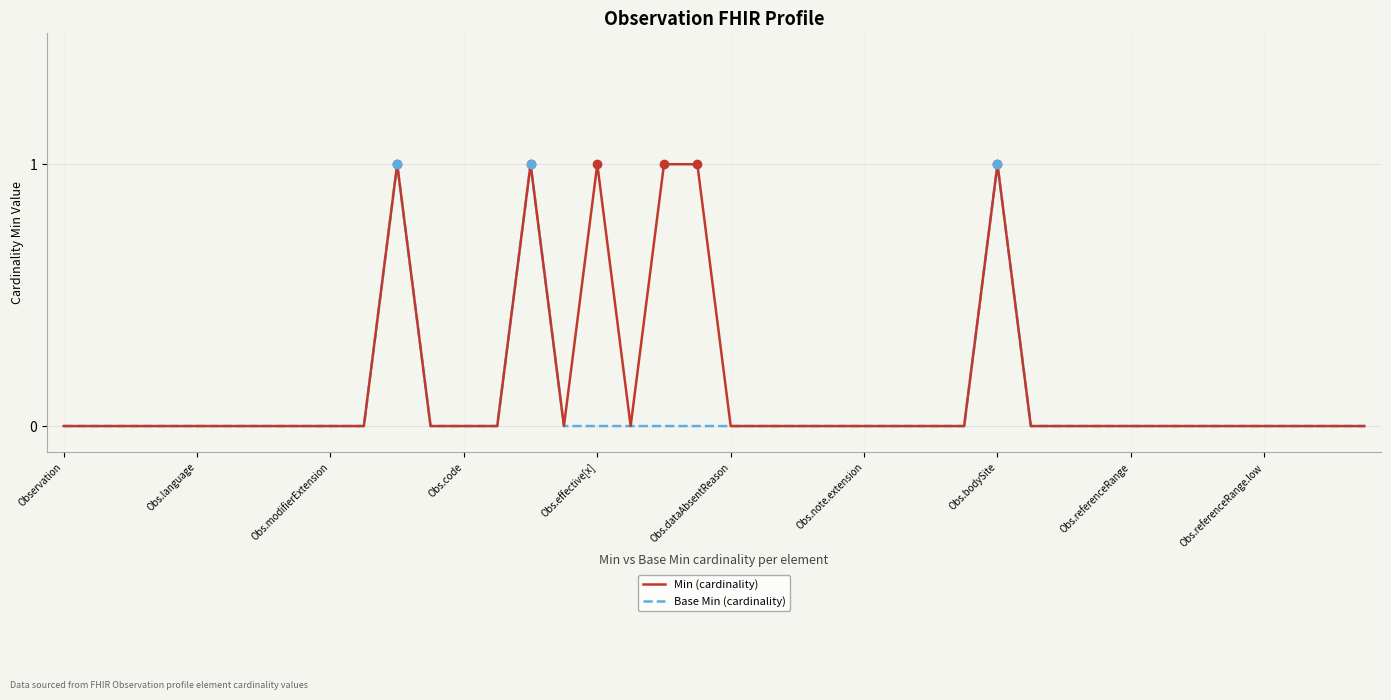

List the series in order of their overall mean, lowest first.

Base Min (cardinality), Min (cardinality)